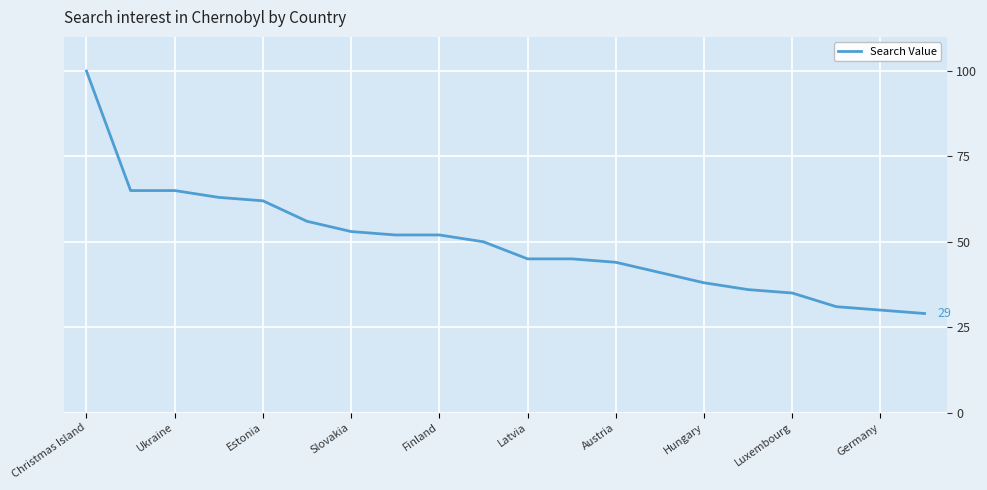

What is the smallest value displayed?

29